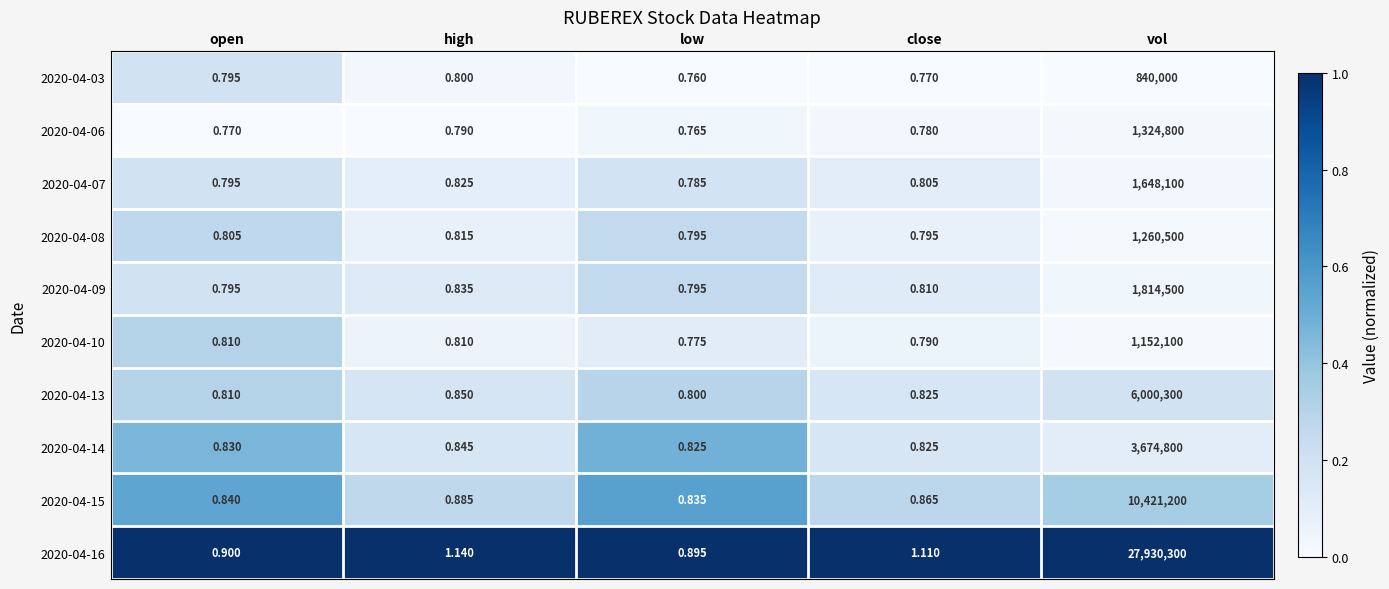

At which category does the chart reach its minimum across all series?

low